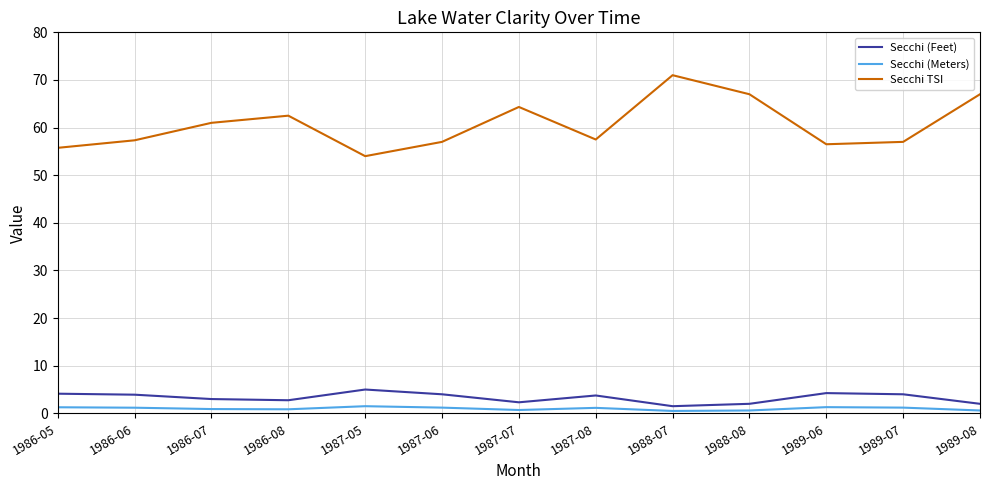

Which series has the widest spread of values?

Secchi TSI